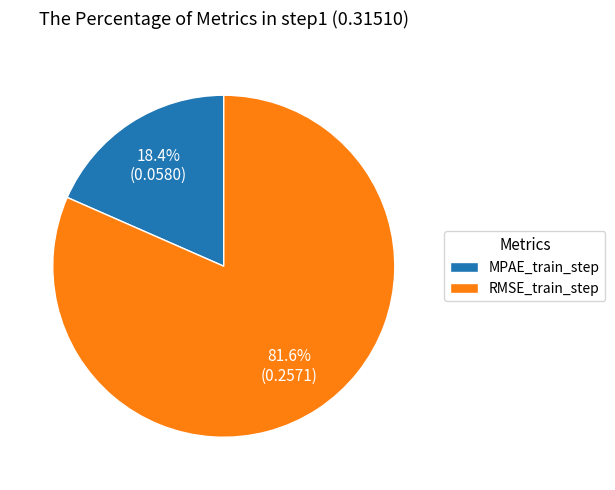

True or false: MPAE_train_step accounts for 28% of the total.

False